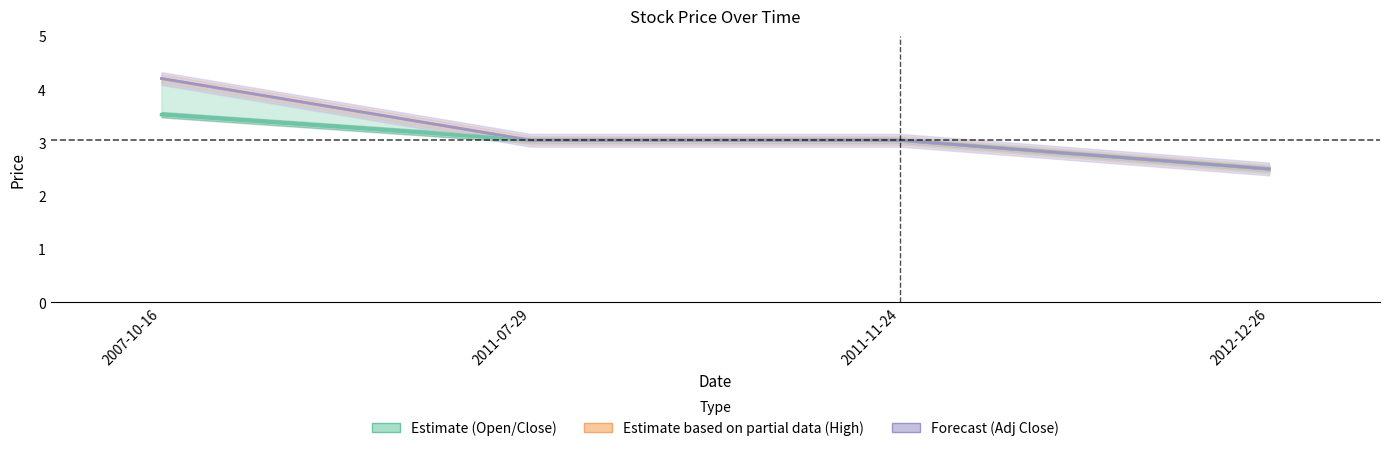

Which label corresponds to the largest value in the chart?

2007-10-16